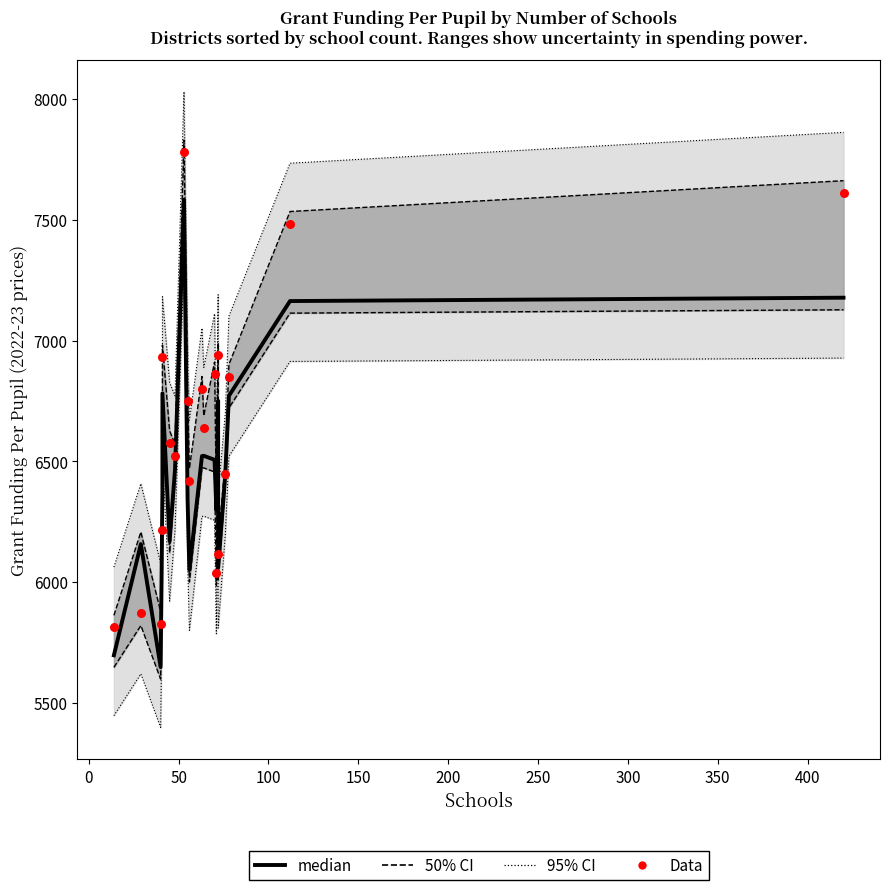

Is the value of Data at 250 greater than the value of median at 450?

No